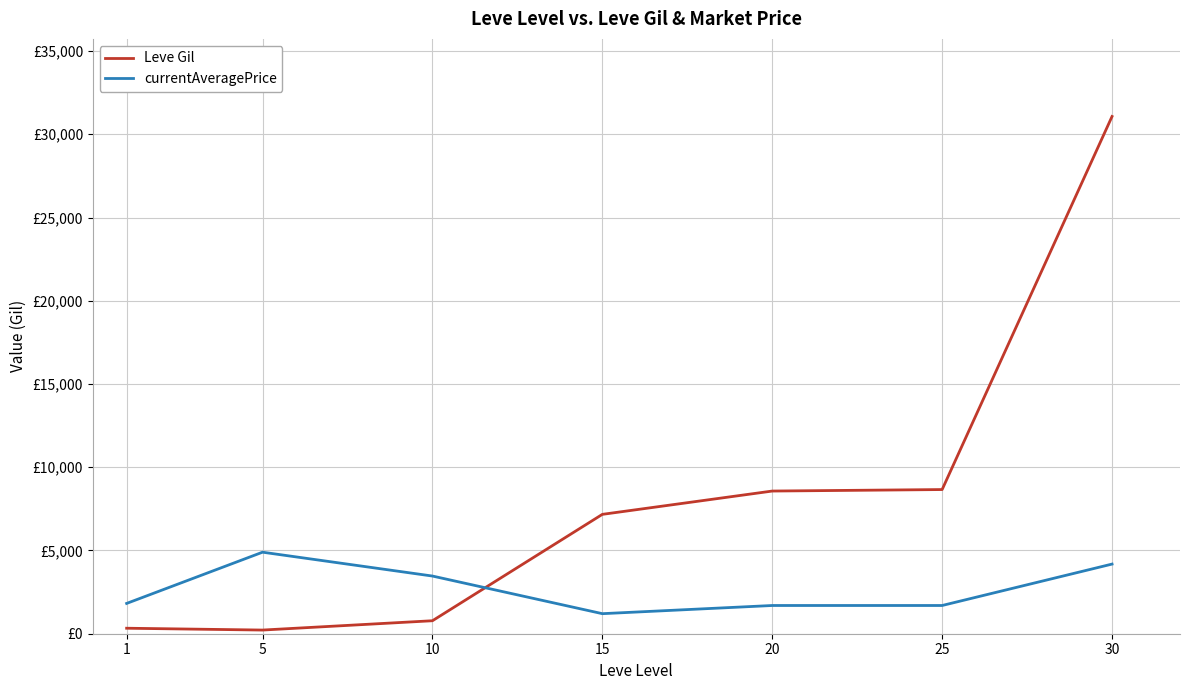

Reading left to right, transcribe all the data shown in this chart.

Leve Gil: 330.0	220.0	780.0	7170.0	8570.0	8660.0	31070.0
currentAveragePrice: 1820.0	4897.2	3464.5	1204.4	1695.3	1695.3	4183.2